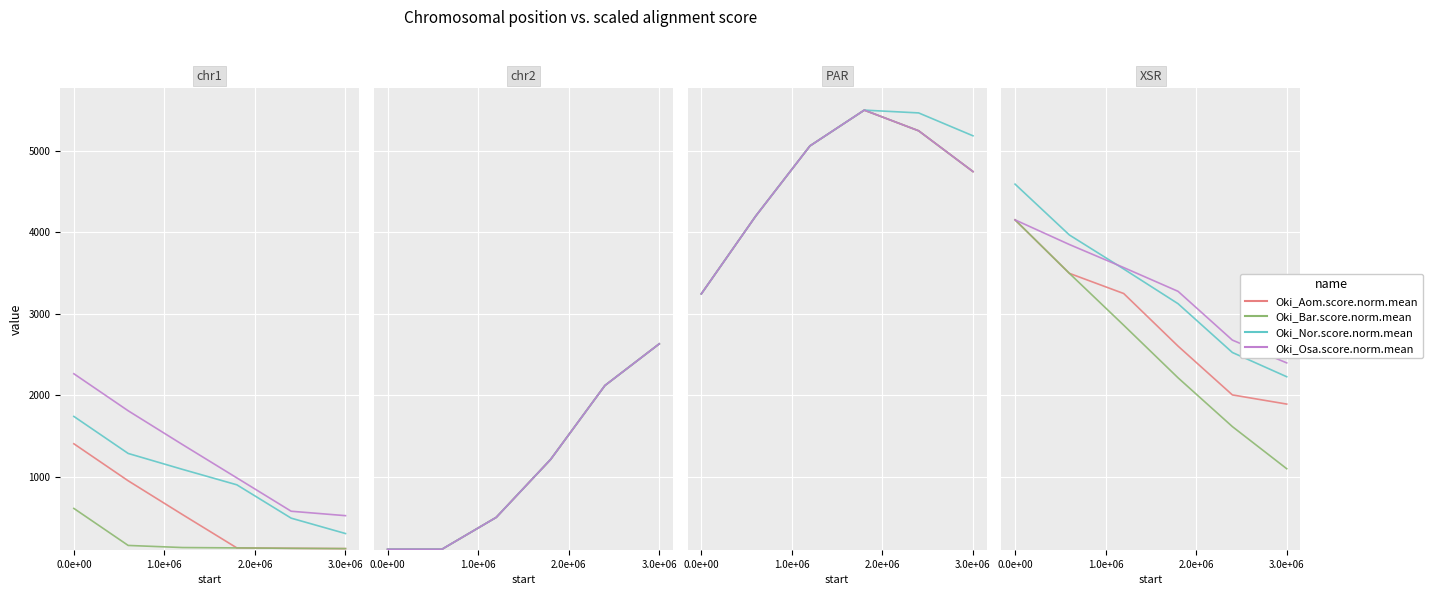

Does the chart display data point markers on the line(s)?

No